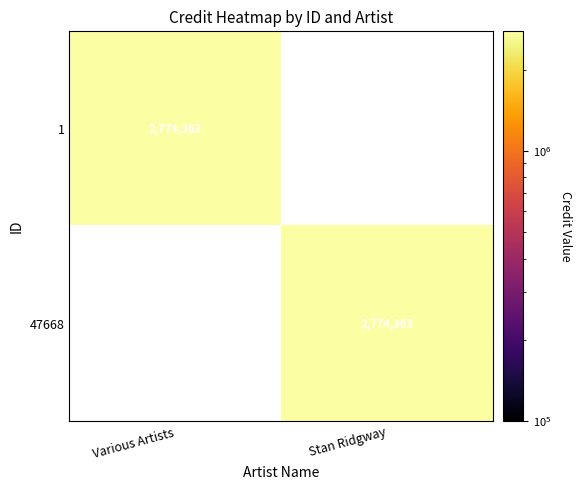

The 1 series shows 4008511 at Various Artists. True or false?

False